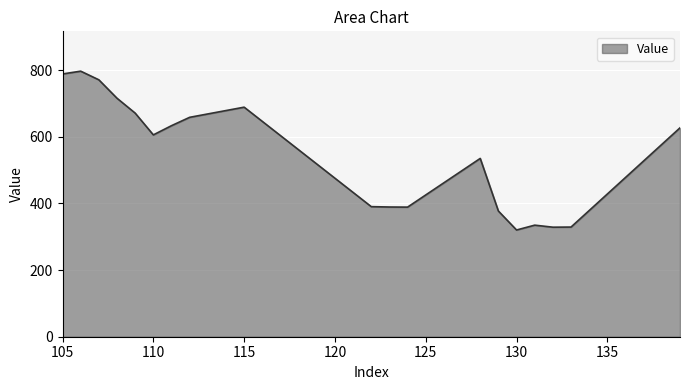

What is the minimum value shown in the chart?

320.4